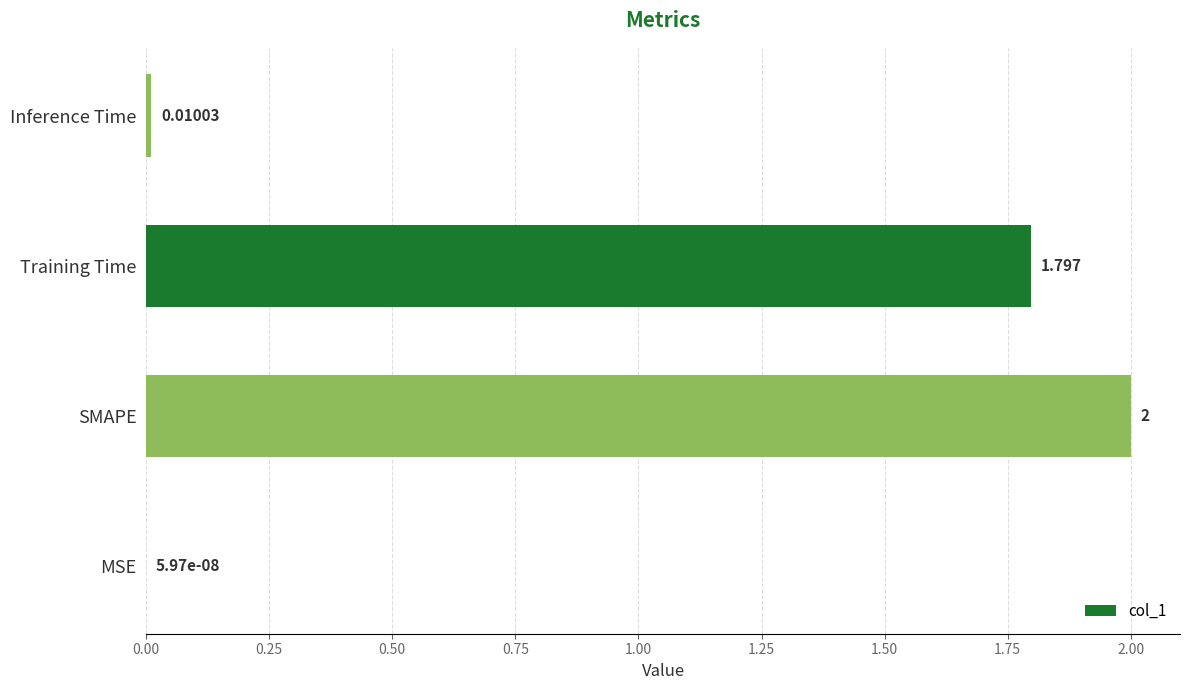

Between Training Time and MSE, which is larger?

Training Time